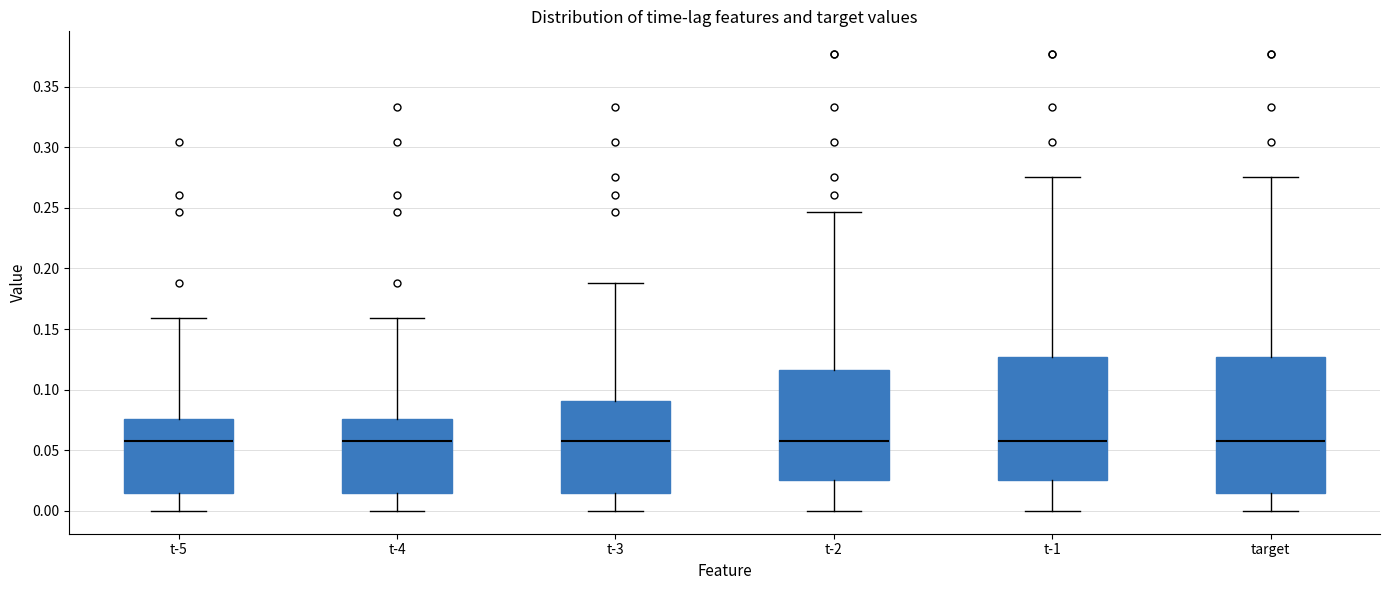

Which box is the tallest, from its lower edge to its upper edge?

target